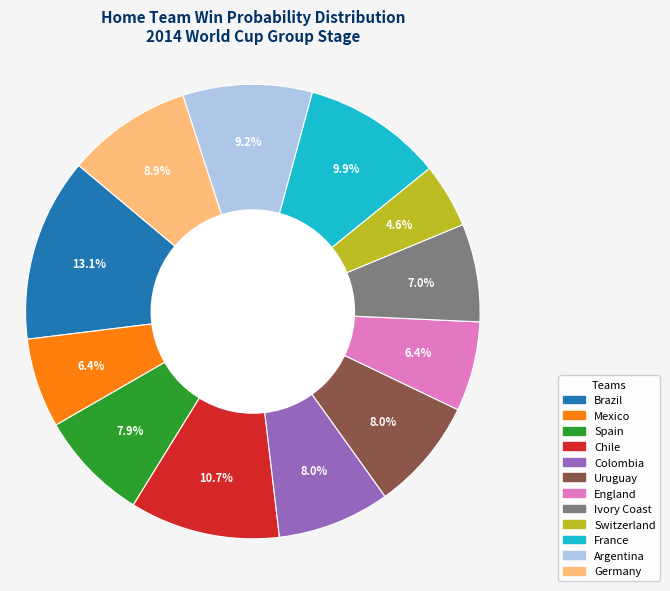

Is there any slice that represents more than half of the pie?

No